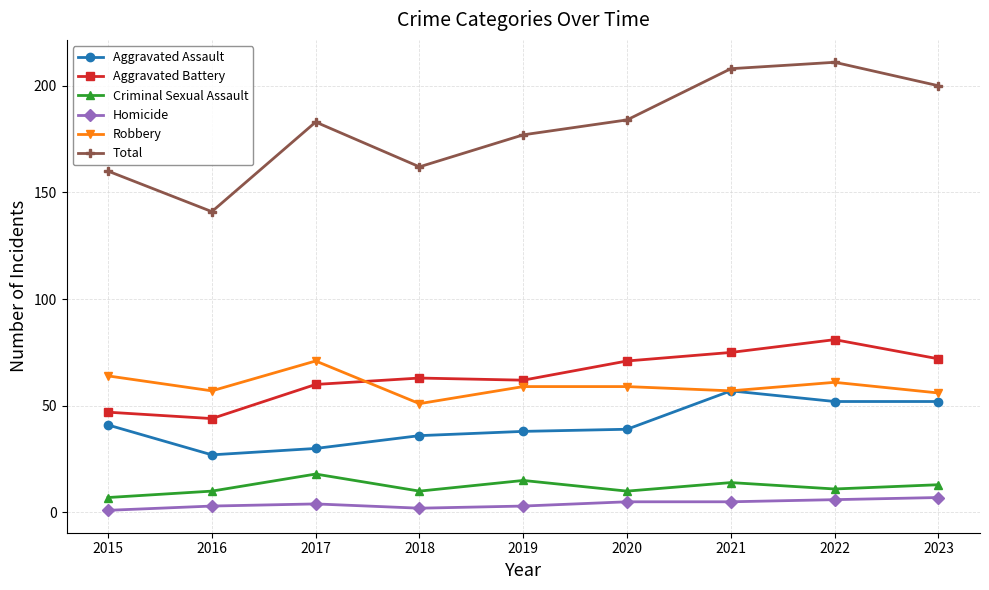

How many lines are shown in the chart?

6